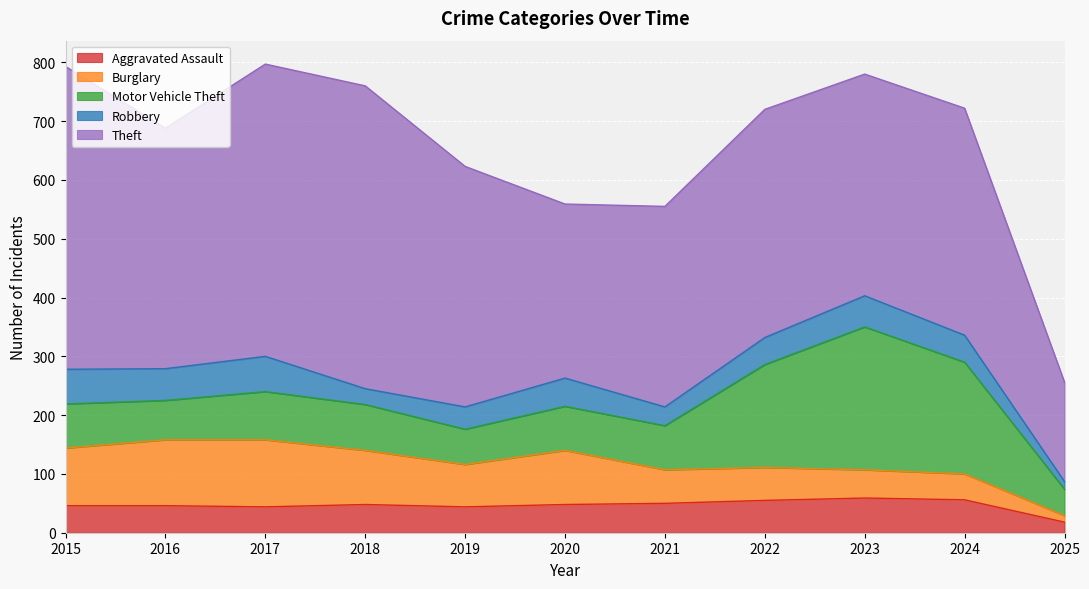

True or false: Theft and Aggravated Assault intersect in this chart.

False